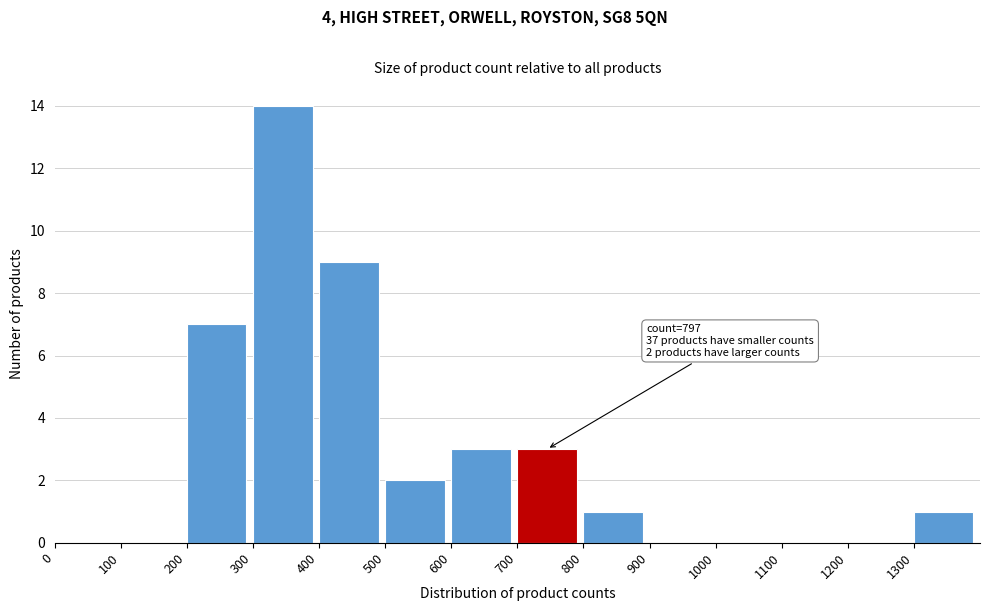

Which range on the x-axis has the tallest bar?

300 to 400